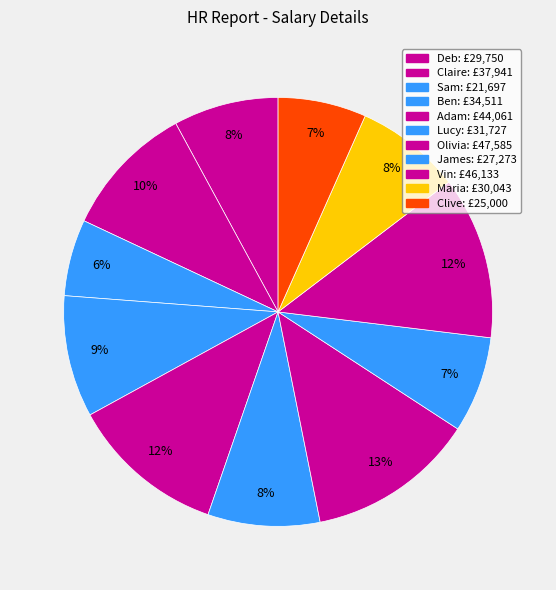

How many segments does this pie chart have?

11